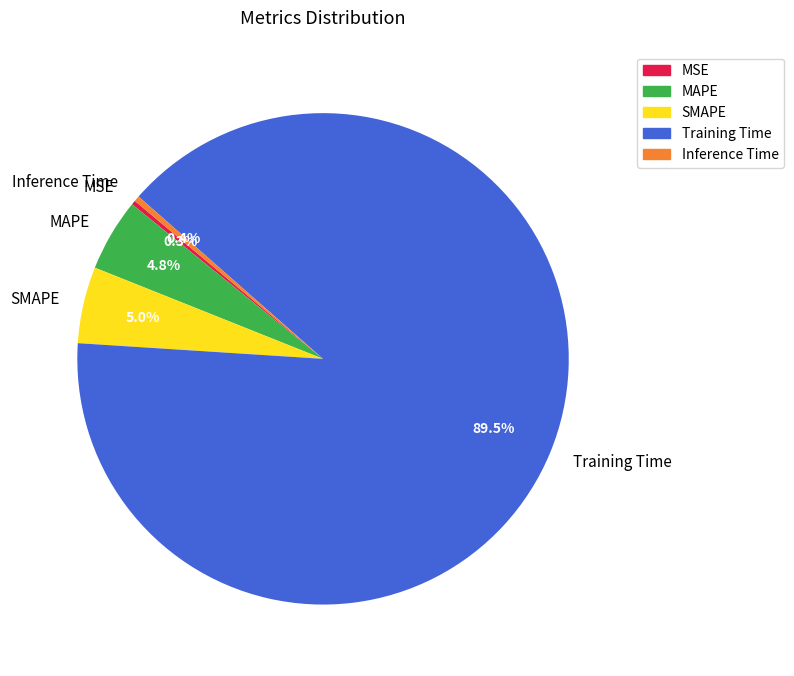

Which slice is the largest?

Training Time